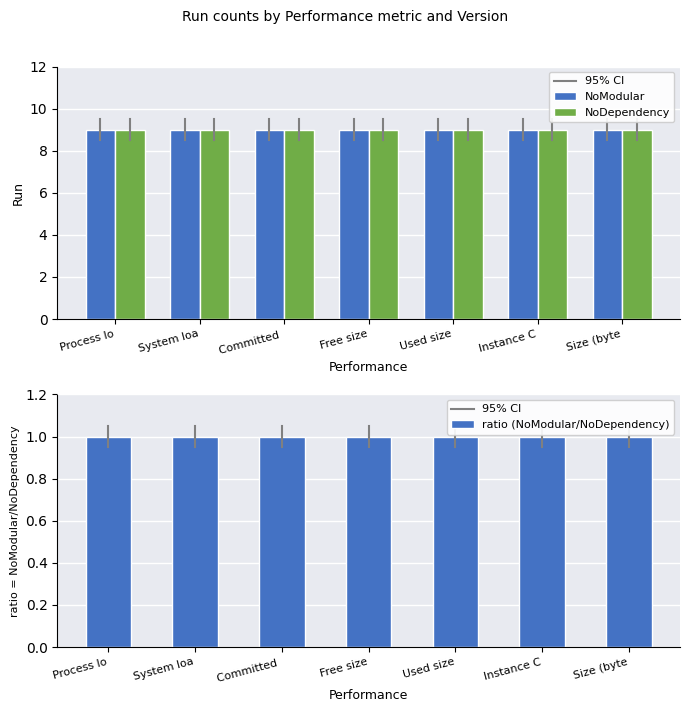

True or false: ratio (NoModular/NoDependency) has a value of 1 at Instance C.

True